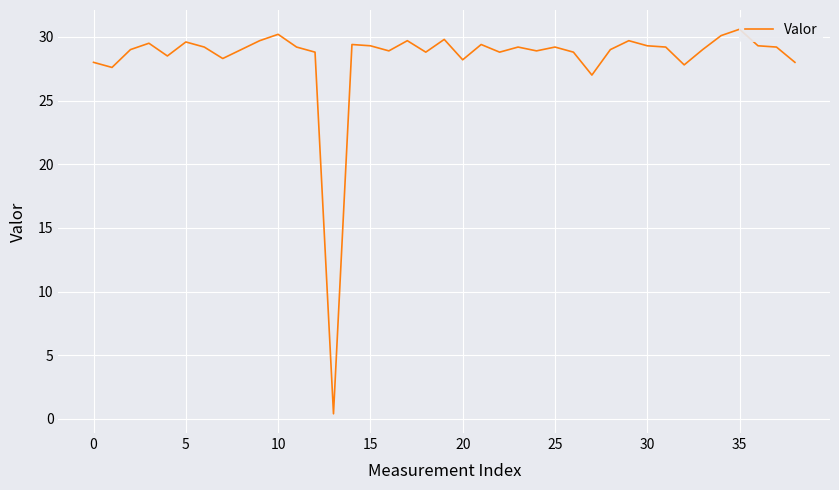

How many values are below 29?

15